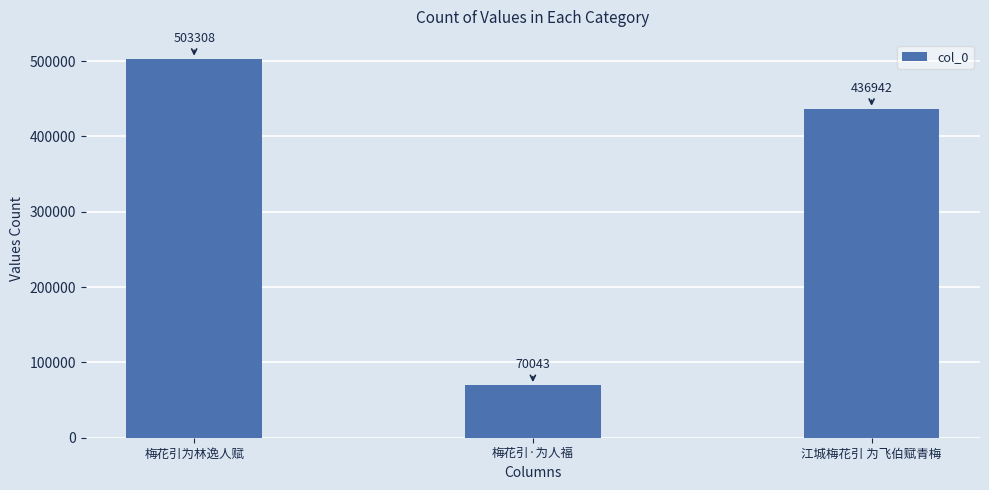

Approximately how many times larger is the value at 江城梅花引 为飞伯赋青梅 compared to 梅花引·为人福?

6.2